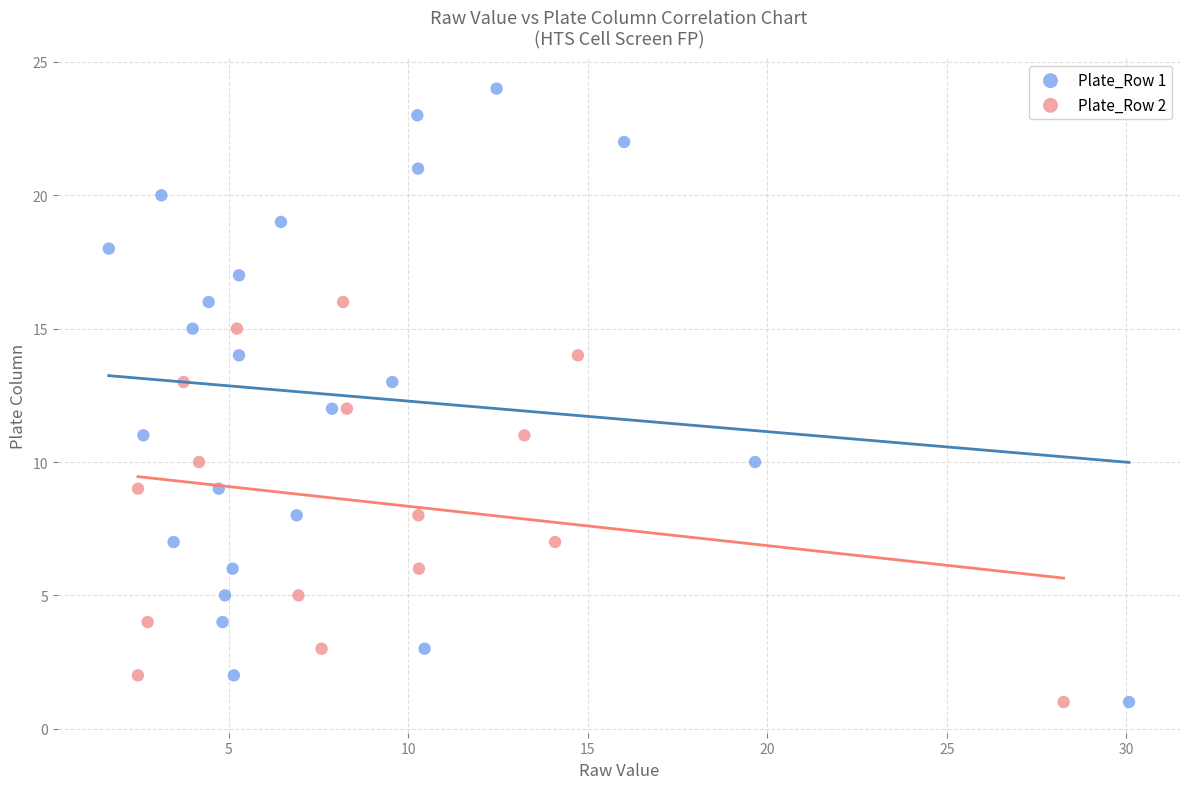

Which series contains the highest Y value?

Plate_Row 1